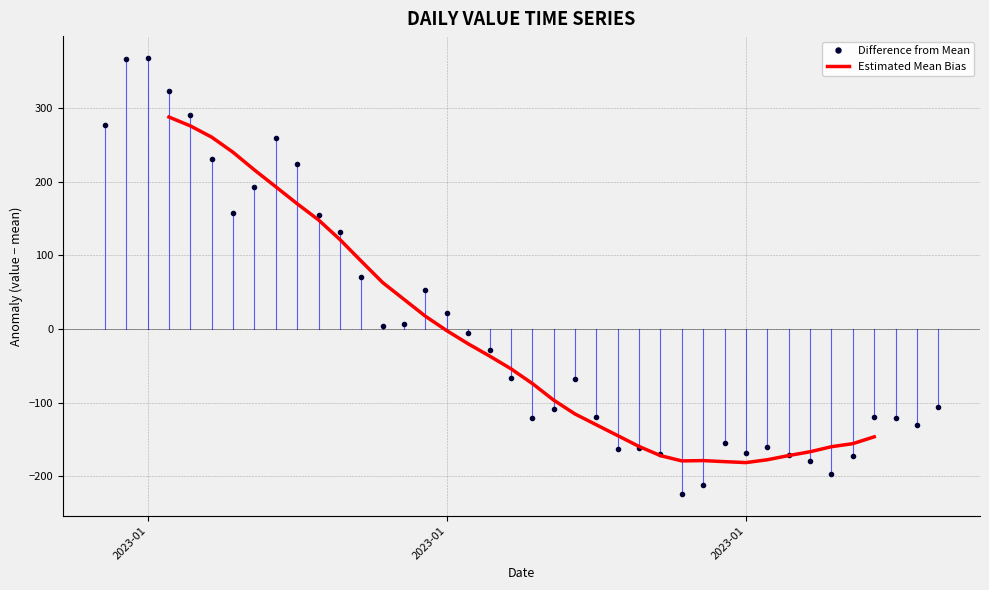

What is the ratio of the value at 2023-03-05 to the value at 2023-04-02?

0.9